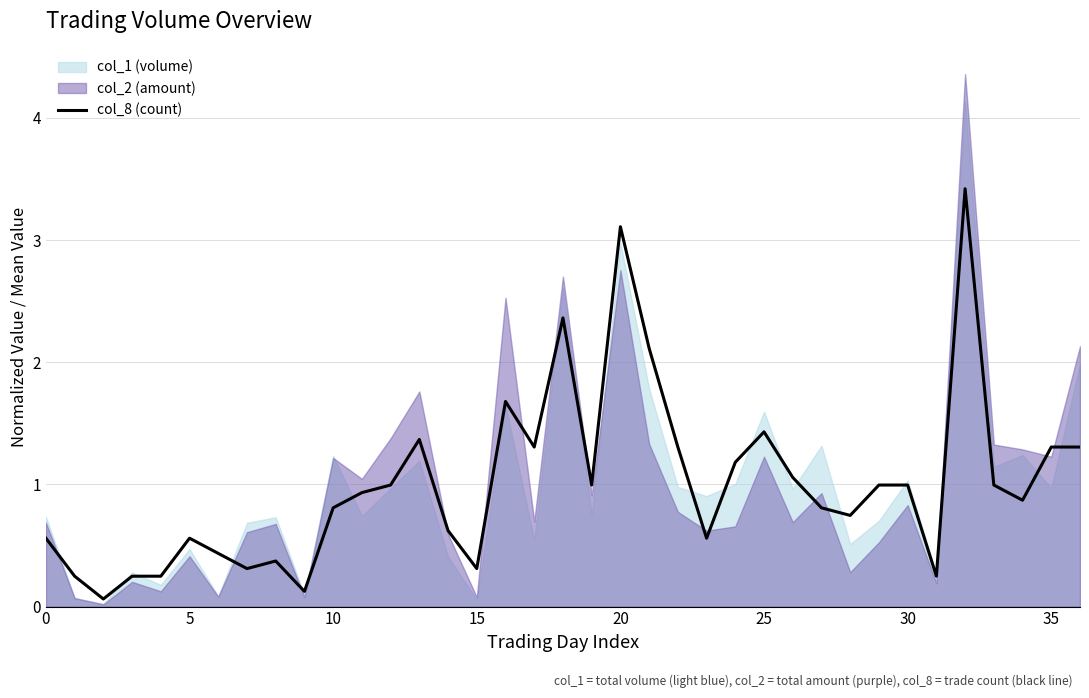

How many lines are shown in the chart?

1